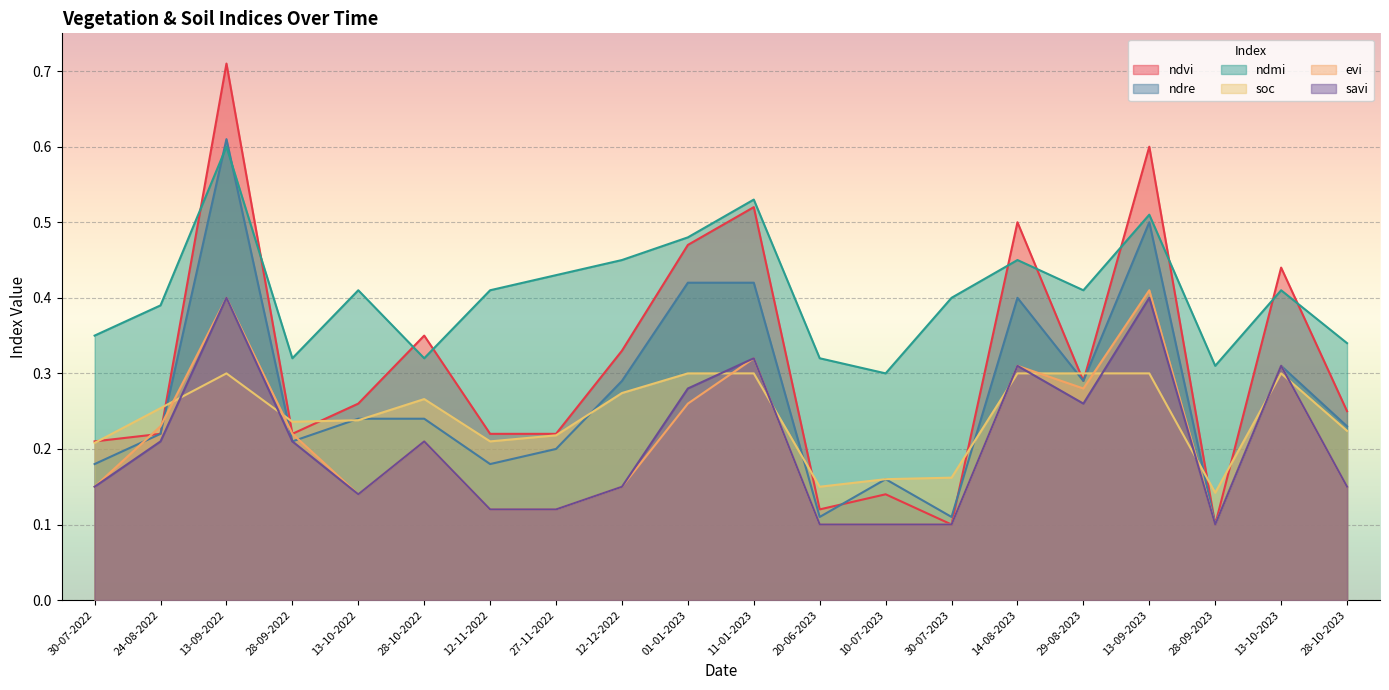

True or false: evi has a value of 0.1 at 30-07-2023.

True